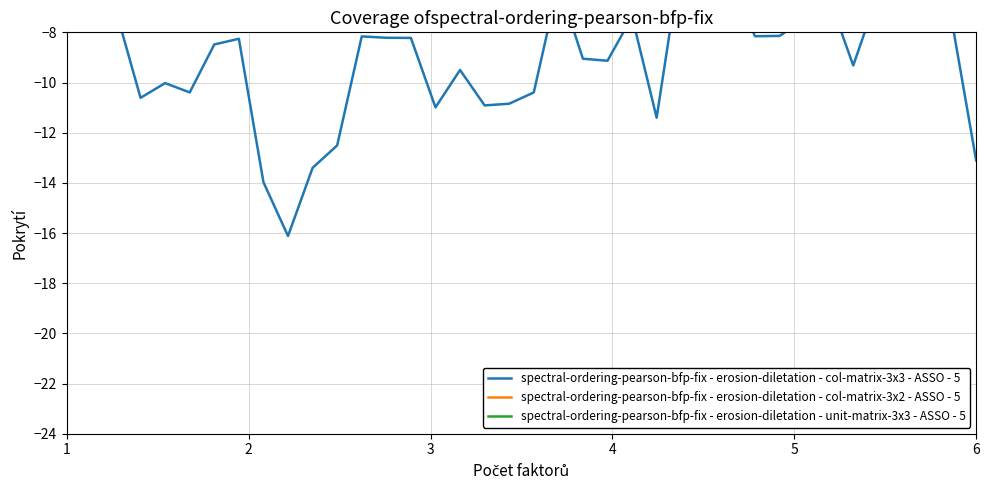

What is the difference between the second highest and second lowest values in the spectral-ordering-pearson-bfp-fix - erosion-diletation - col-matrix-3x3 - ASSO - 5 series?

8.1